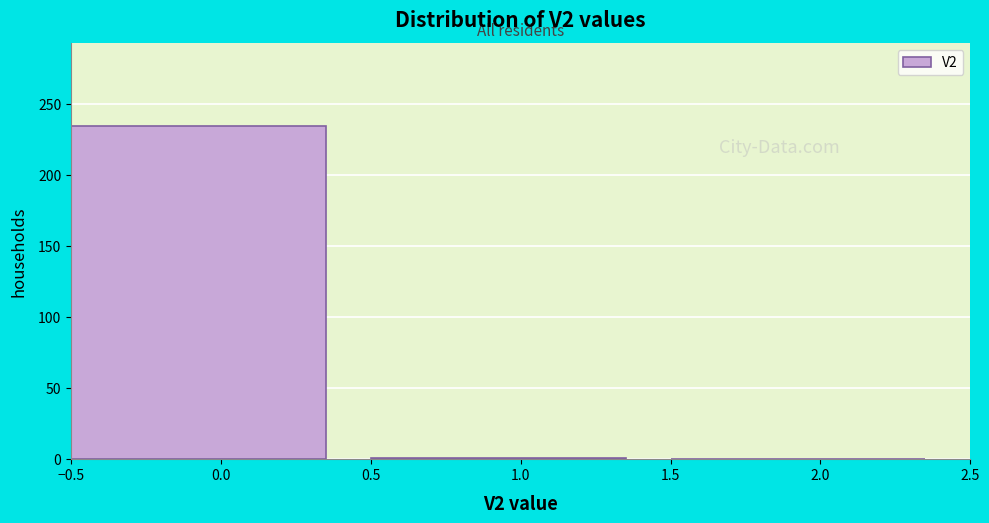

How tall is the bar that spans -0.5 to 0.5 on the x-axis? The values are not printed on the chart, so give them approximately, as read against the axis.

235